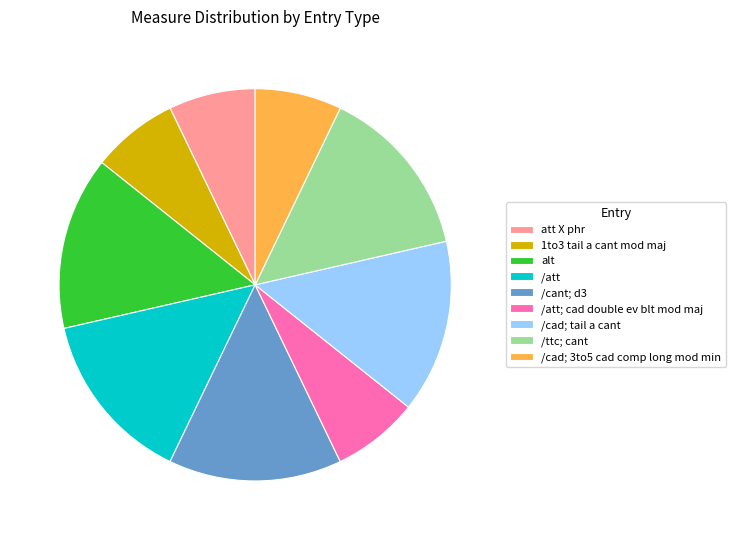

The 1to3 tail a cant mod maj slice represents 17% of the pie. True or false?

False